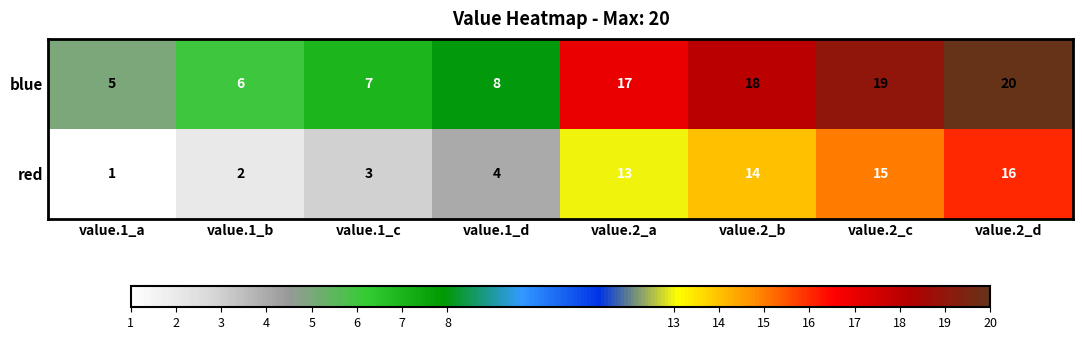

The value of blue at value.2_c is 19. True or false?

True